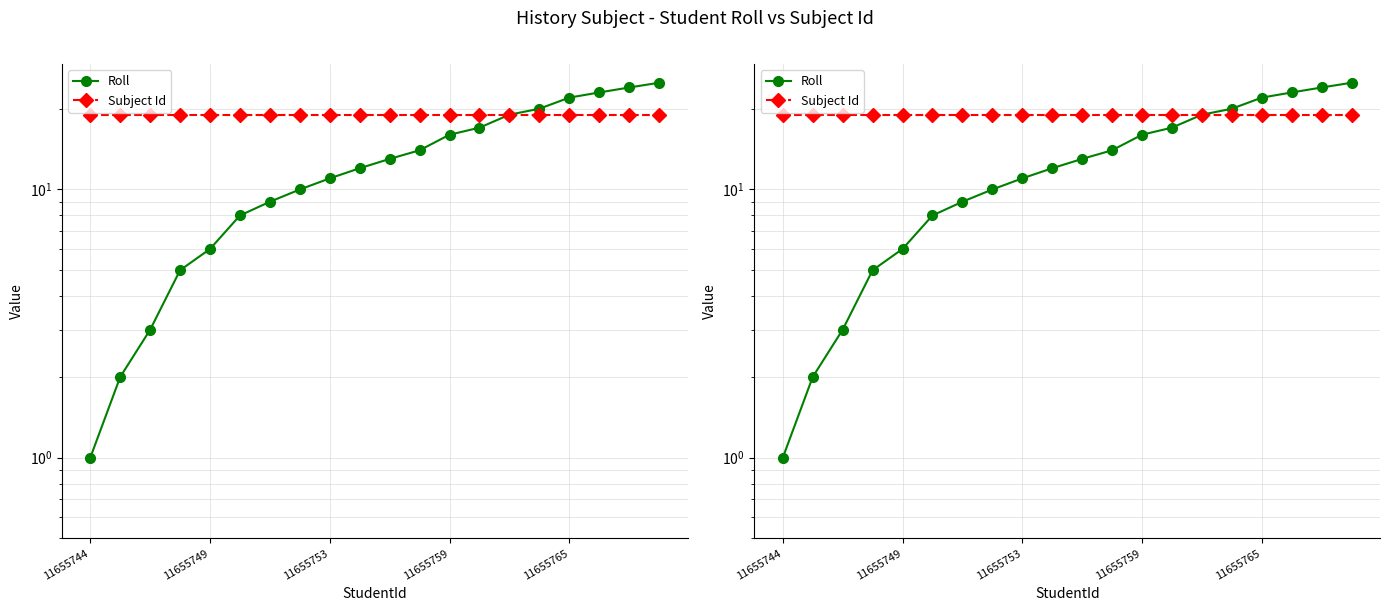

Is the value of Subject Id at 12 greater than the value of Roll at 15?

No